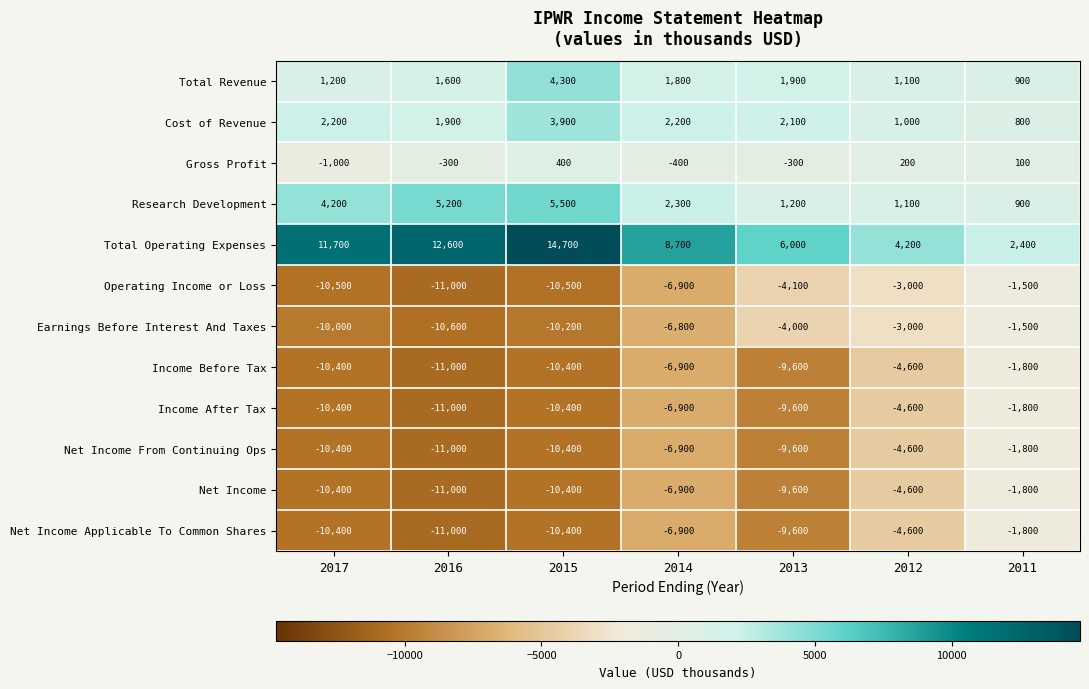

What value does the Total Revenue series have at 2015?

4300